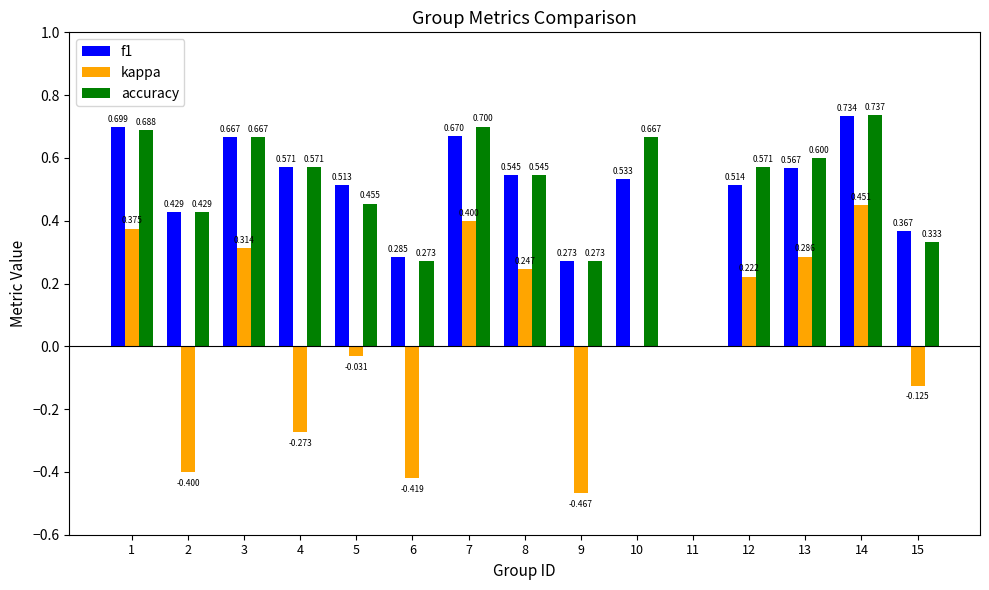

What is the spread (max minus min) of values at 13?

0.3